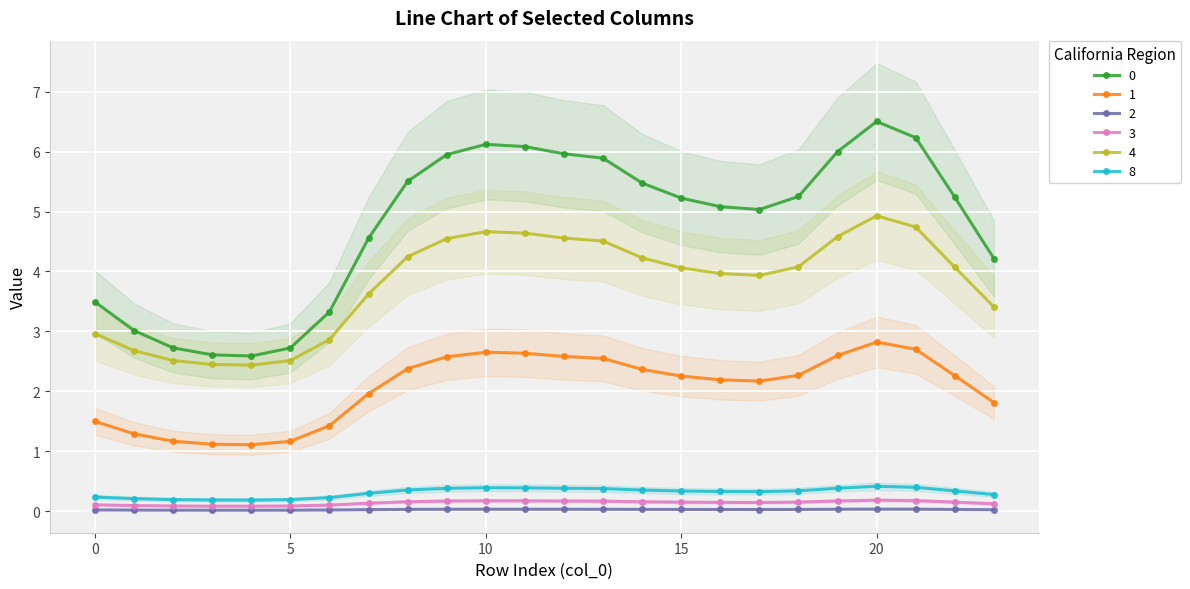

Between 2 and 4, which is larger?

2